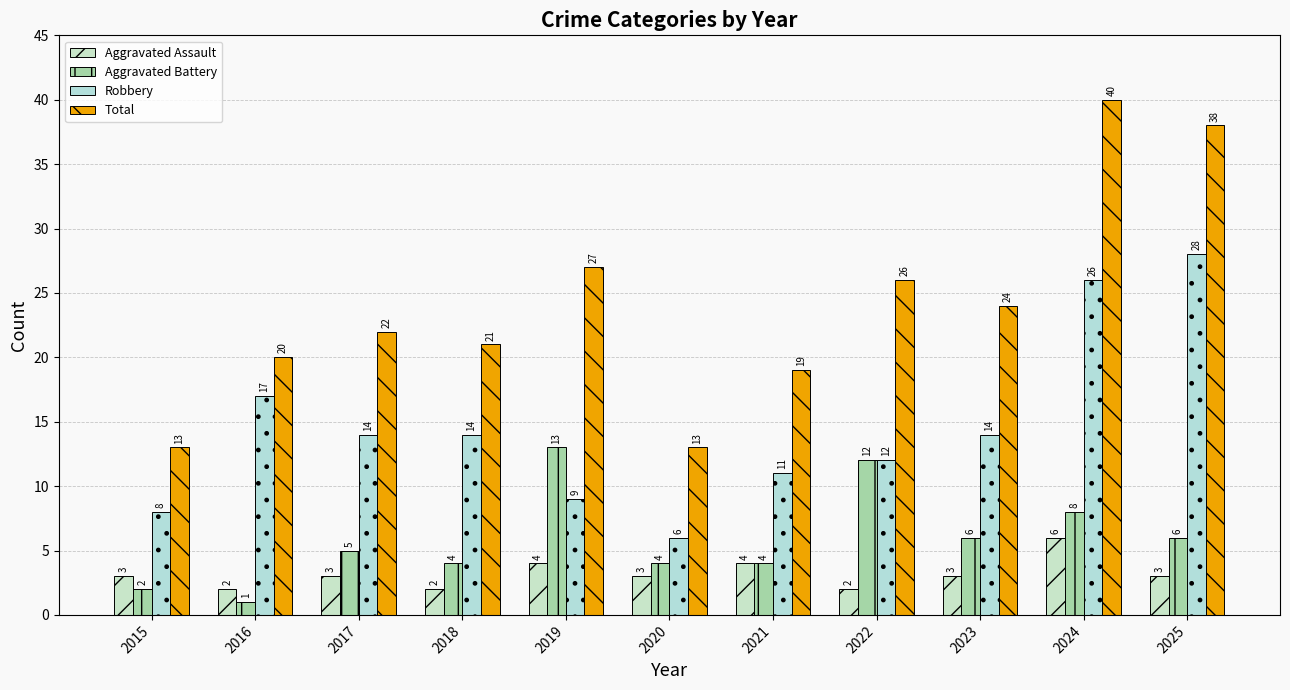

Reading right to left, what are all the values shown in this chart?

Aggravated Assault: 3	6	3	2	4	3	4	2	3	2	3
Aggravated Battery: 6	8	6	12	4	4	13	4	5	1	2
Robbery: 28	26	14	12	11	6	9	14	14	17	8
Total: 38	40	24	26	19	13	27	21	22	20	13